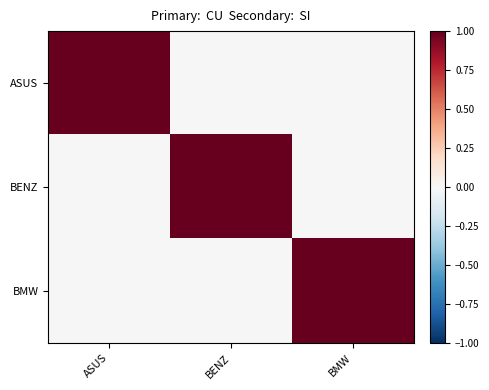

Reading left to right, what are all the values shown in this chart?

ASUS: ASUS=1	BENZ=0	BMW=0
BENZ: ASUS=0	BENZ=1	BMW=0
BMW: ASUS=0	BENZ=0	BMW=1